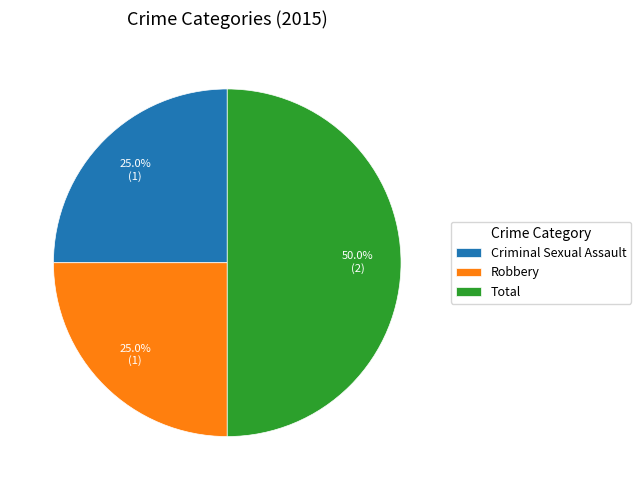

Count the number of slices in the pie.

3